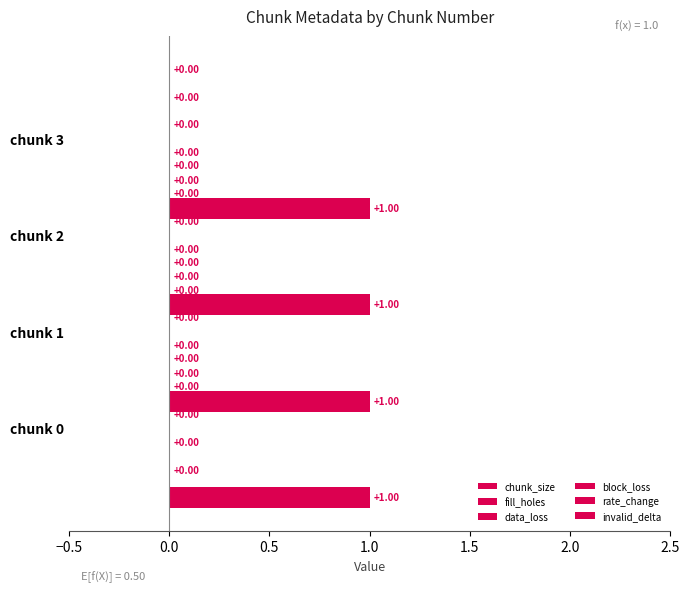

How many categories are shown in the chart?

4